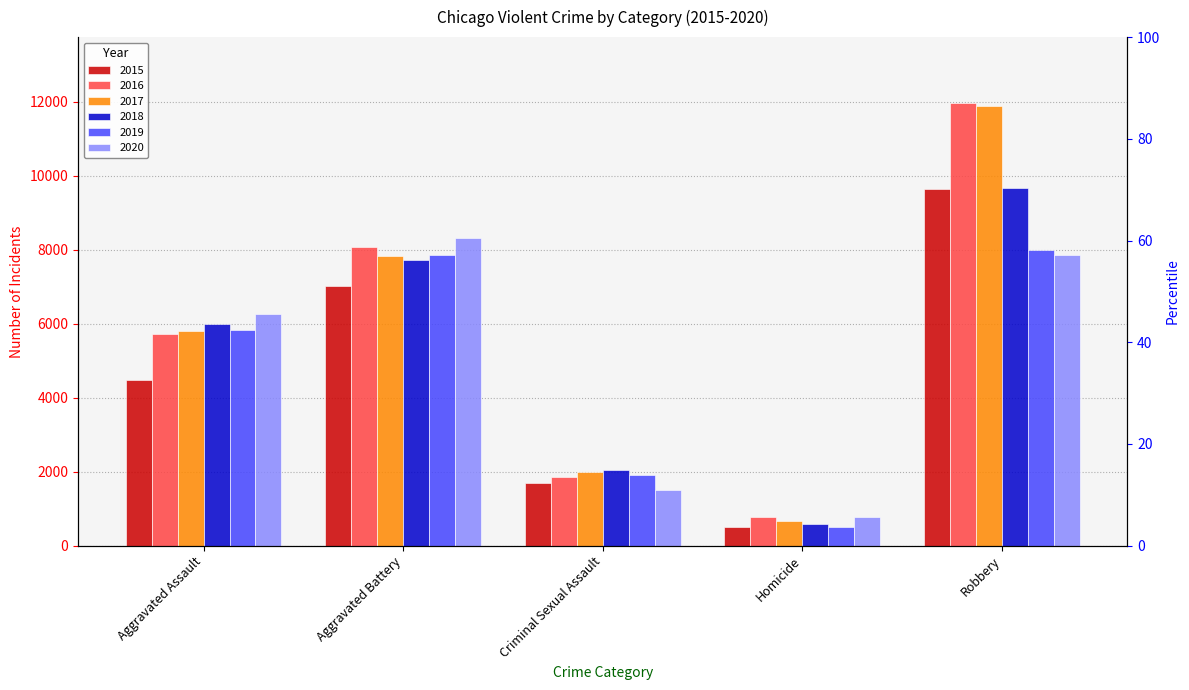

Reading right to left, transcribe all the data shown in this chart.

2015: 9638	496	1704	7019	4480
2016: 11960	786	1860	8085	5713
2017: 11880	672	1983	7845	5793
2018: 9681	588	2042	7735	6002
2019: 7995	499	1921	7858	5841
2020: 7855	787	1496	8321	6265